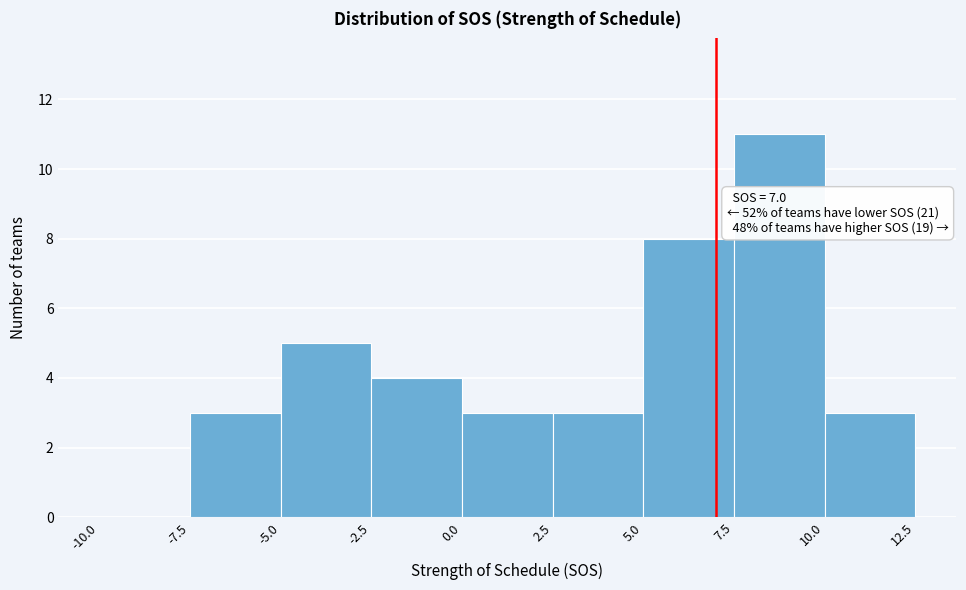

Which range on the x-axis has the tallest bar?

7.5 to 10.0